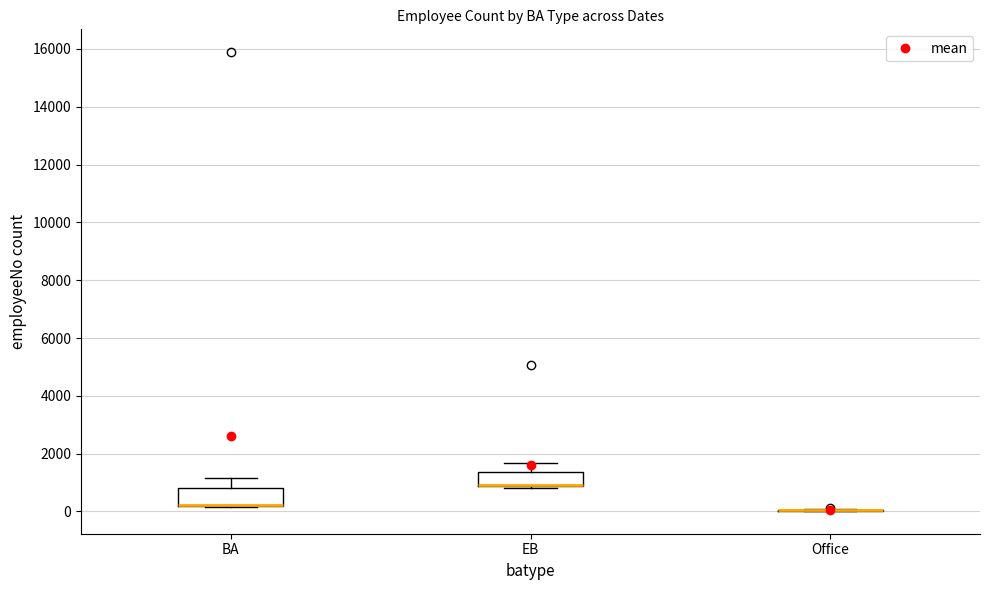

Reading left to right, transcribe this box plot: for each box, give where its median line is, the range the box spans, and where its two whiskers end, as read against the y-axis. The values are not printed on the chart, so give them approximately, as read against the axis.

BA: median 200 (drawn on the box's lower edge), box 200 to 800, whiskers 200 to 1200
EB: median 1000 (drawn on the box's lower edge), box 800 to 1400, whiskers 800 (just below the box's lower edge) to 1600
Office: box collapsed to a line at 0, whiskers 0 to 0